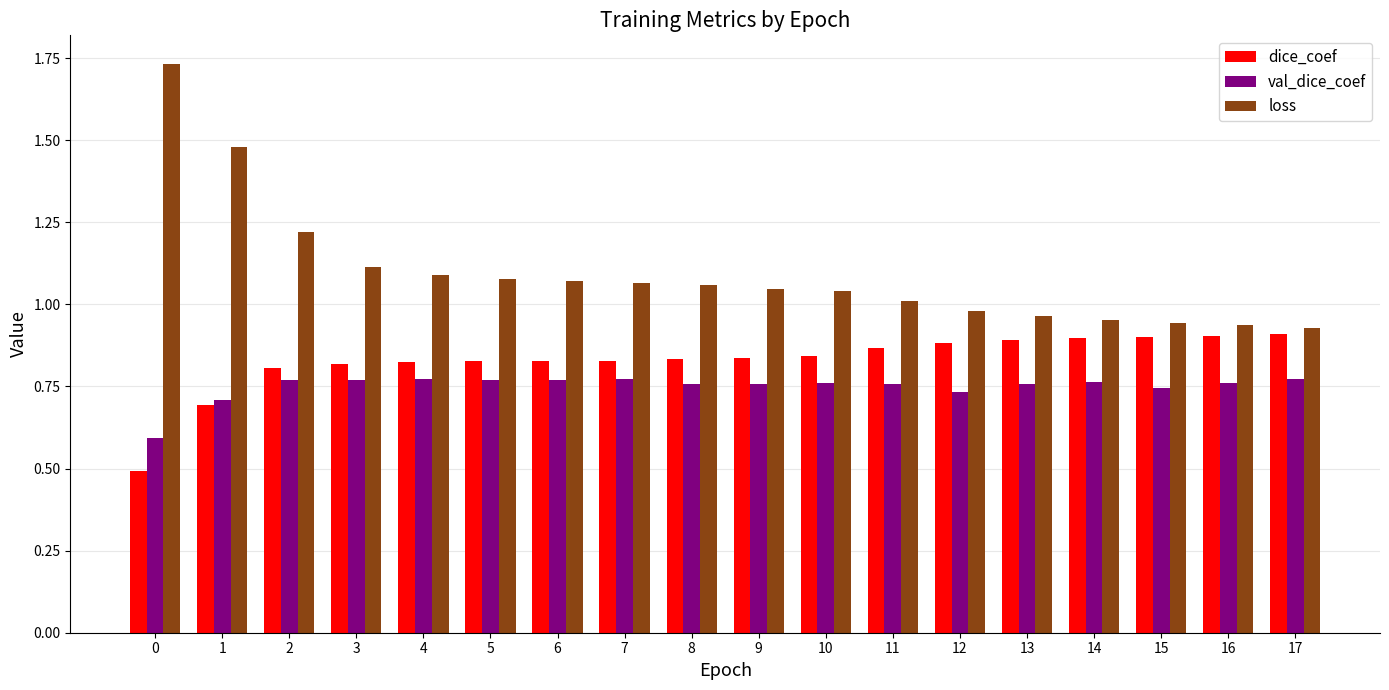

What is the sum of all loss values?

19.7